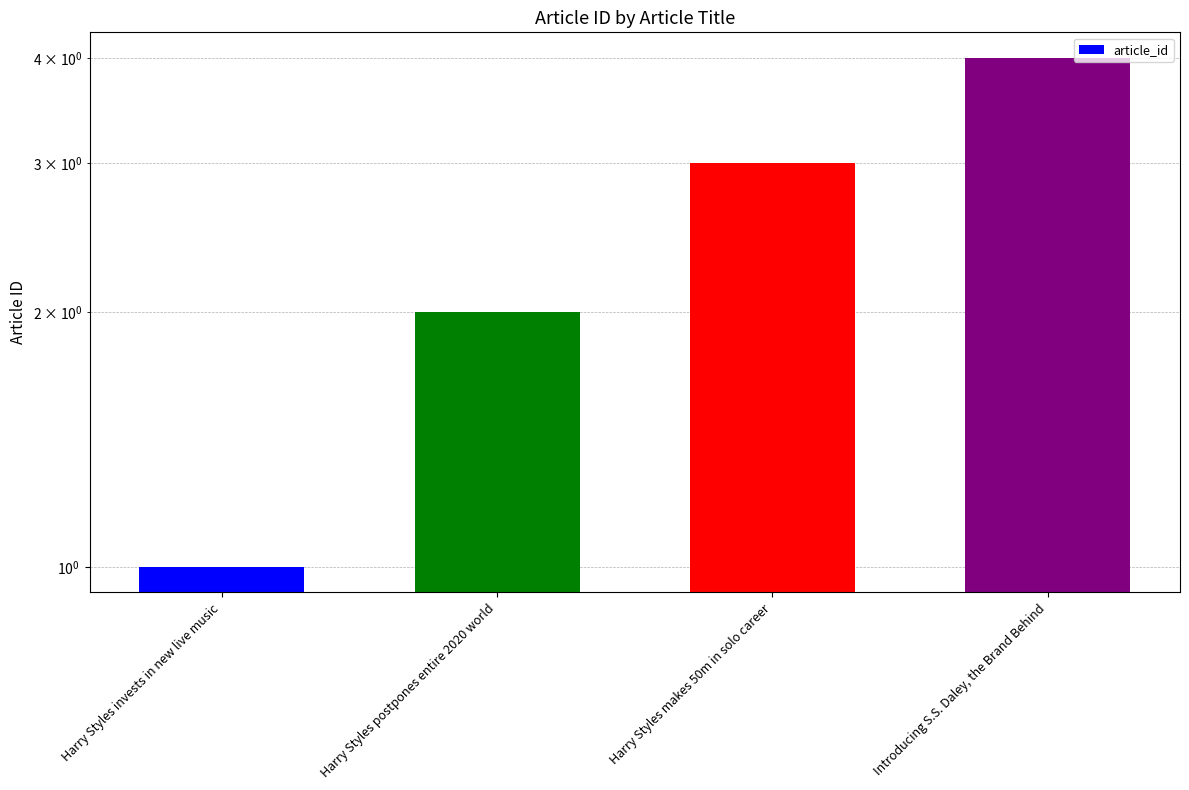

Reading left to right, extract all data points from this chart.

1	2	3	4